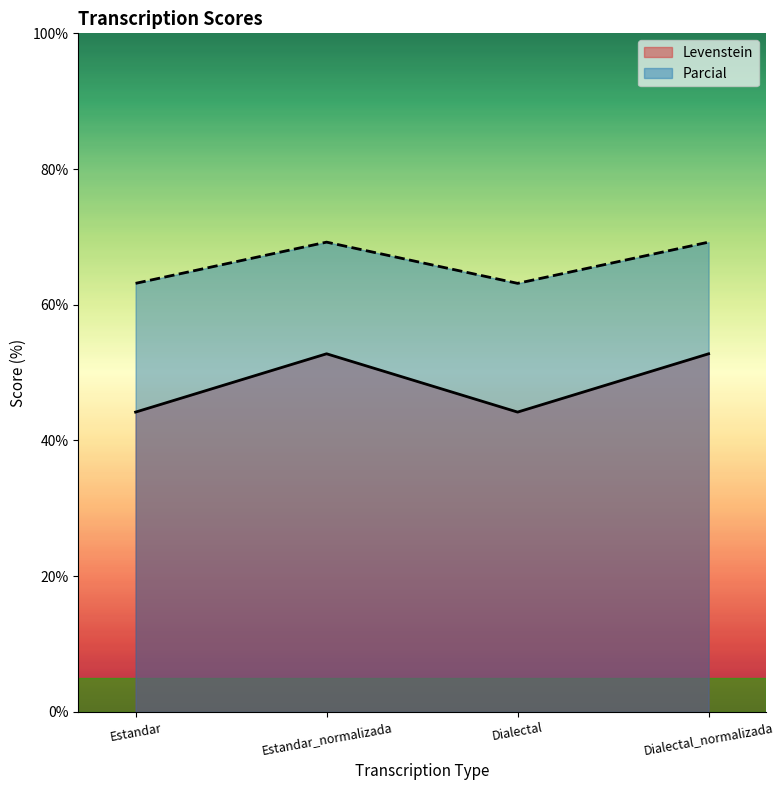

At which category is the sum across all series the highest?

Estandar_normalizada